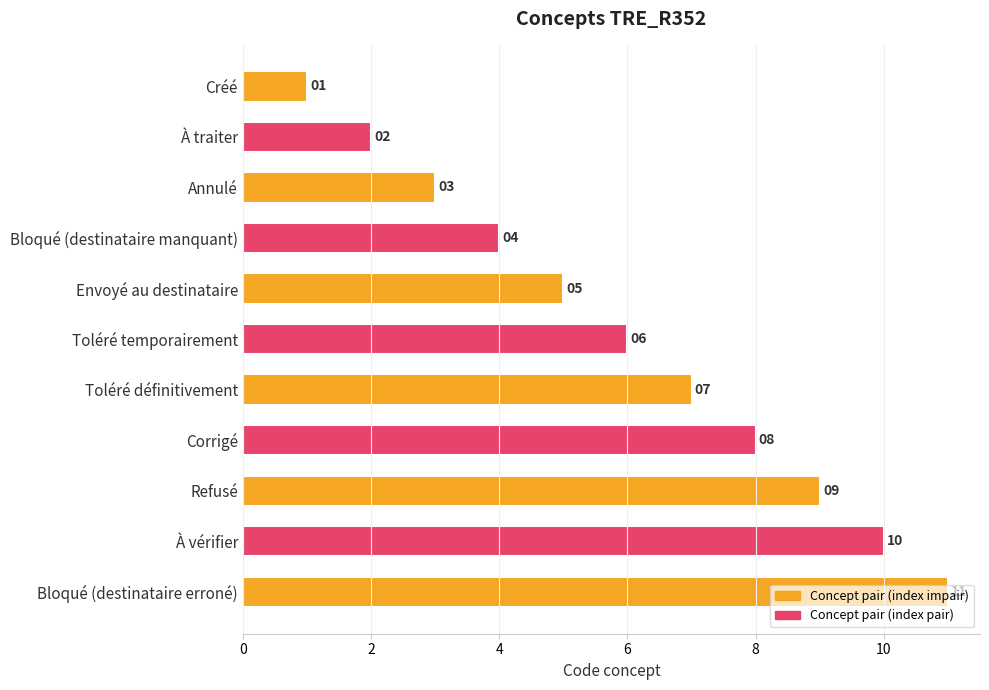

List the labels in order of value, largest first.

Bloqué (destinataire erroné), À vérifier, Refusé, Corrigé, Toléré définitivement, Toléré temporairement, Envoyé au destinataire, Bloqué (destinataire manquant), Annulé, À traiter, Créé